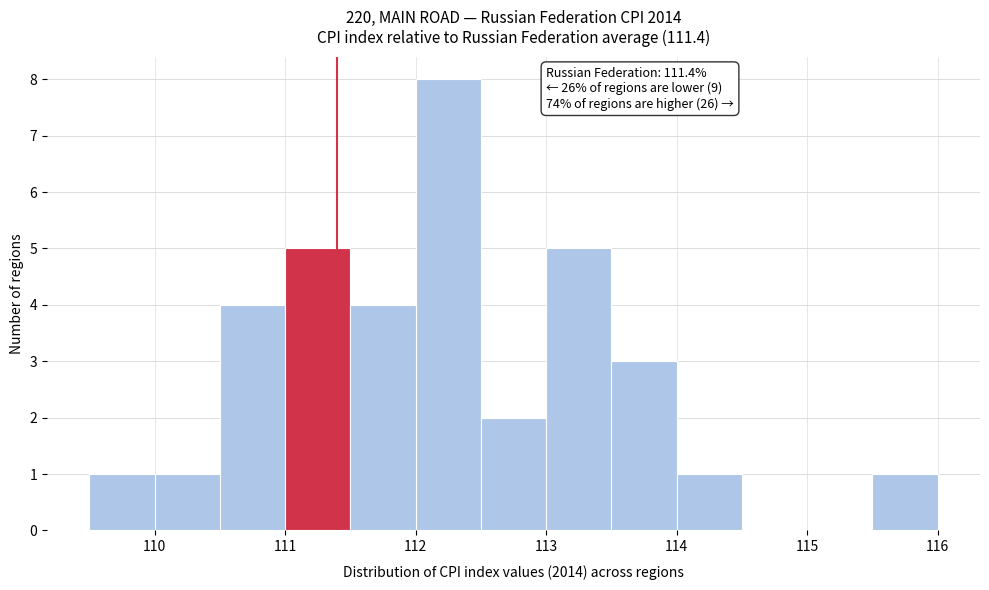

Which range on the x-axis has the tallest bar?

112.0 to 112.5